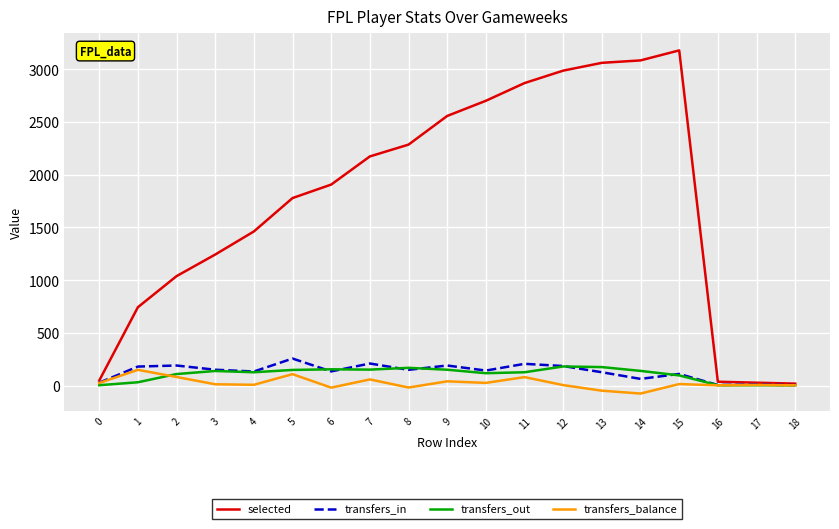

The value of transfers_balance at 2 is 81. True or false?

True